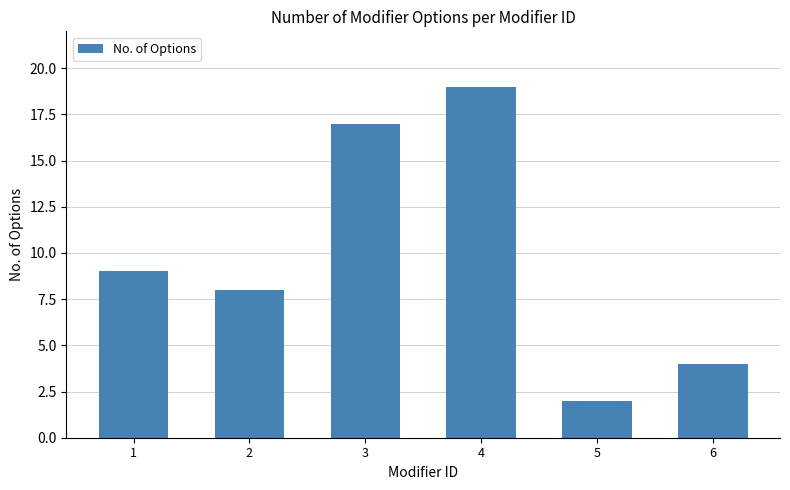

What is the difference between the values at 5 and 1?

7